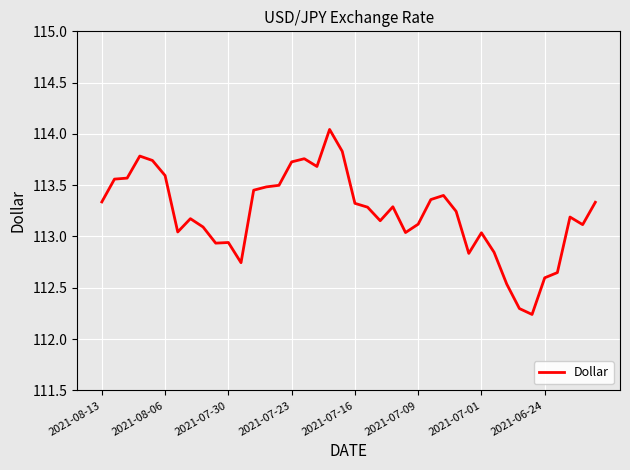

Reading left to right, what are all the values shown in this chart?

113.3	113.6	113.6	113.8	113.7	113.6	113.0	113.2	113.1	112.9	112.9	112.7	113.5	113.5	113.5	113.7	113.8	113.7	114.0	113.8	113.3	113.3	113.2	113.3	113.0	113.1	113.4	113.4	113.2	112.8	113.0	112.8	112.5	112.3	112.2	112.6	112.6	113.2	113.1	113.3